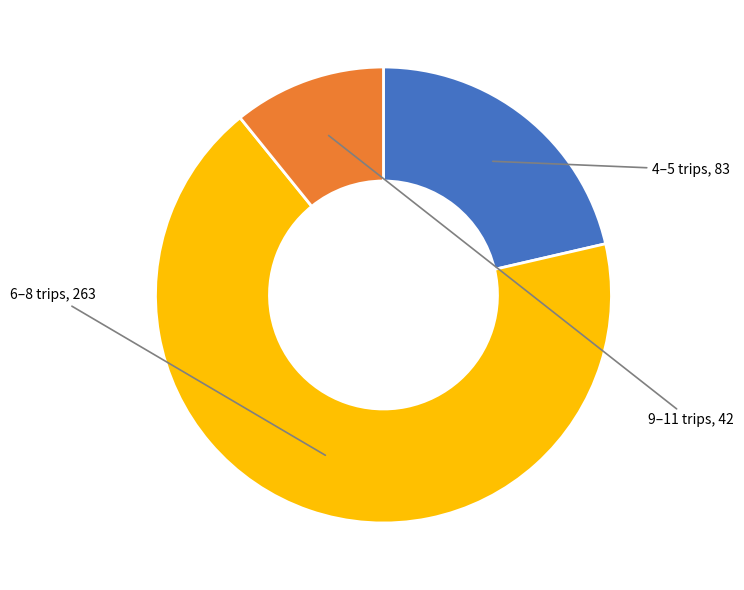

How many segments does this pie chart have?

3